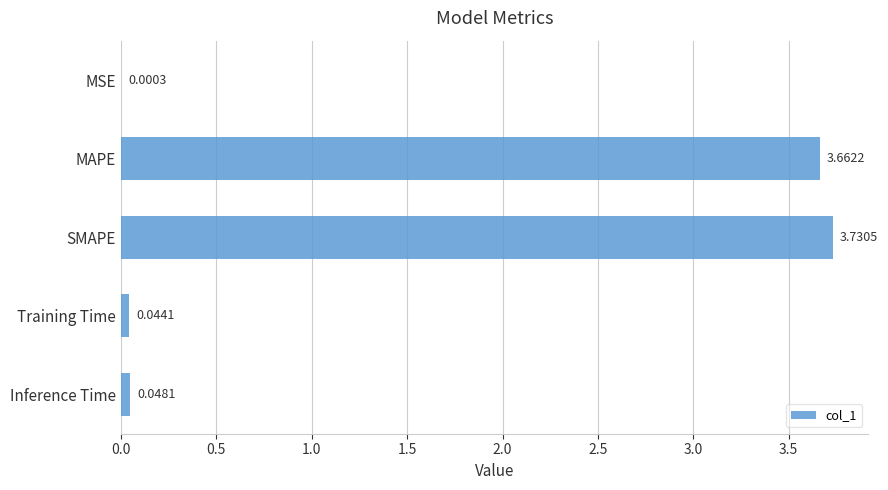

At which label is the value closest to 1?

Inference Time